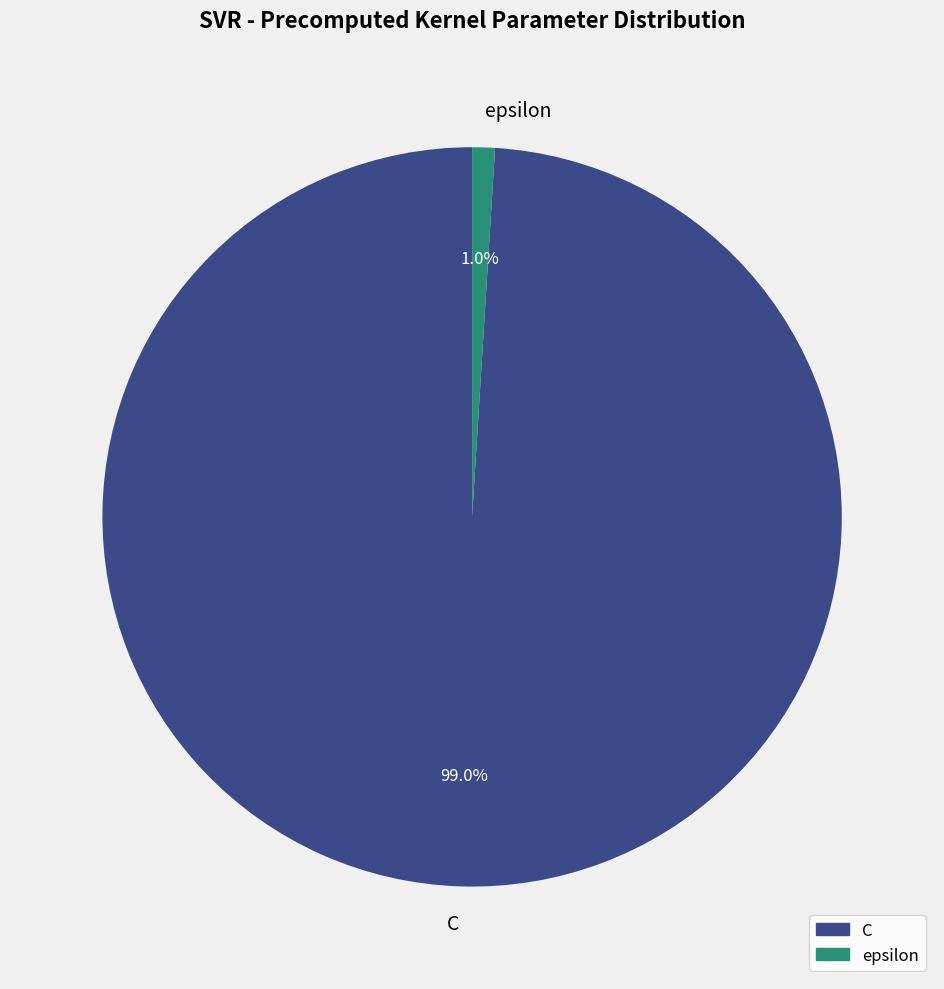

The C slice represents 89% of the pie. True or false?

False